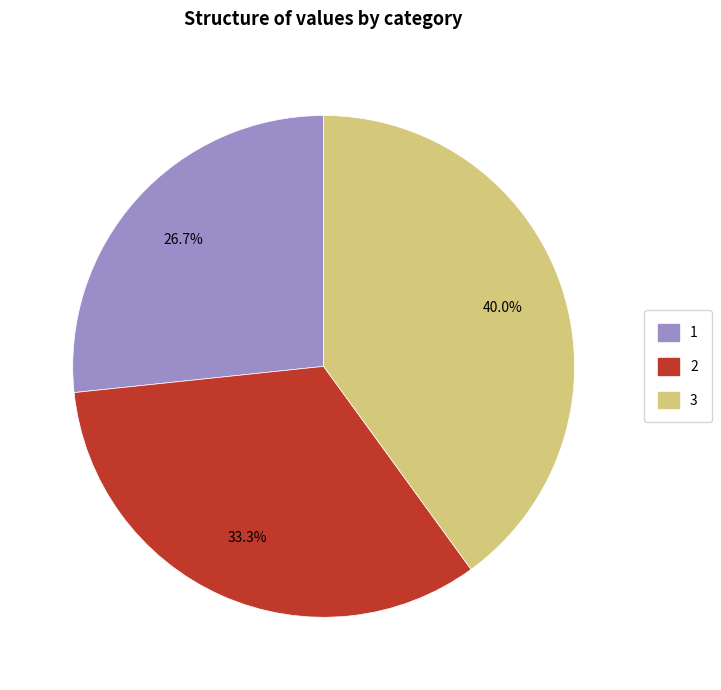

To the nearest percent, what is the difference between the 3 and 1 slice percentages?

13%